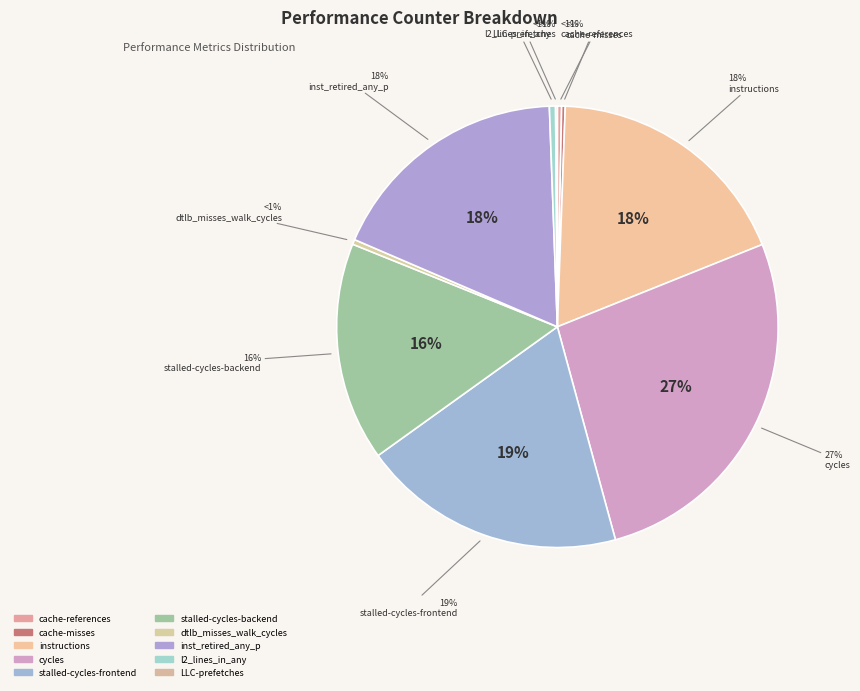

Which category has the biggest portion of the pie?

cycles